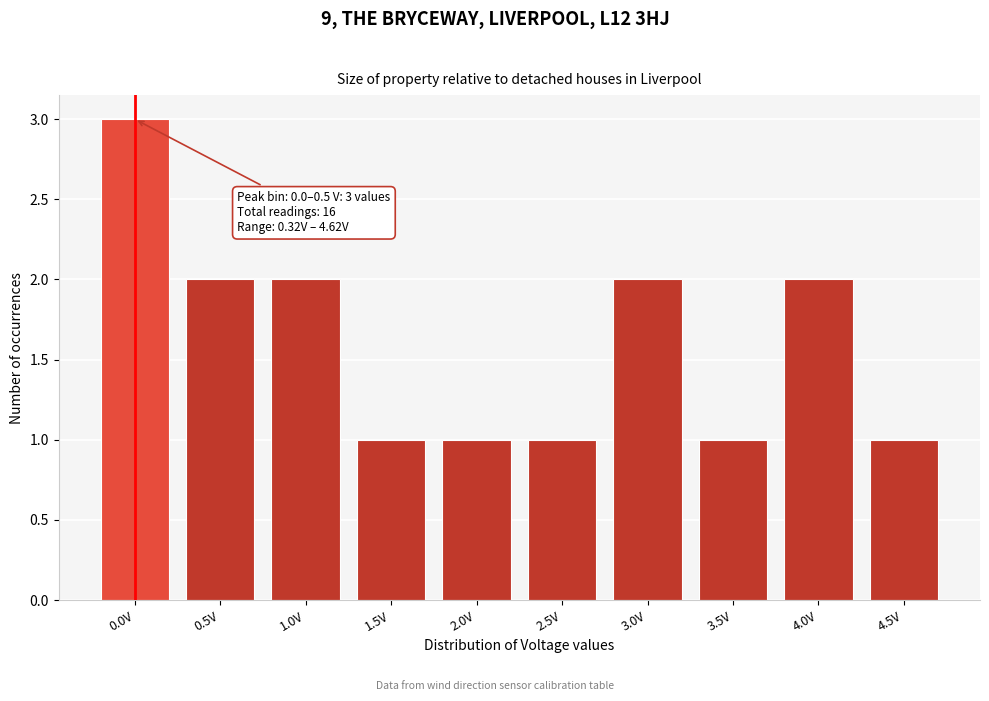

Reading left to right, transcribe all the data shown in this chart.

0.0V=3	0.5V=2	1.0V=2	1.5V=1	2.0V=1	2.5V=1	3.0V=2	3.5V=1	4.0V=2	4.5V=1